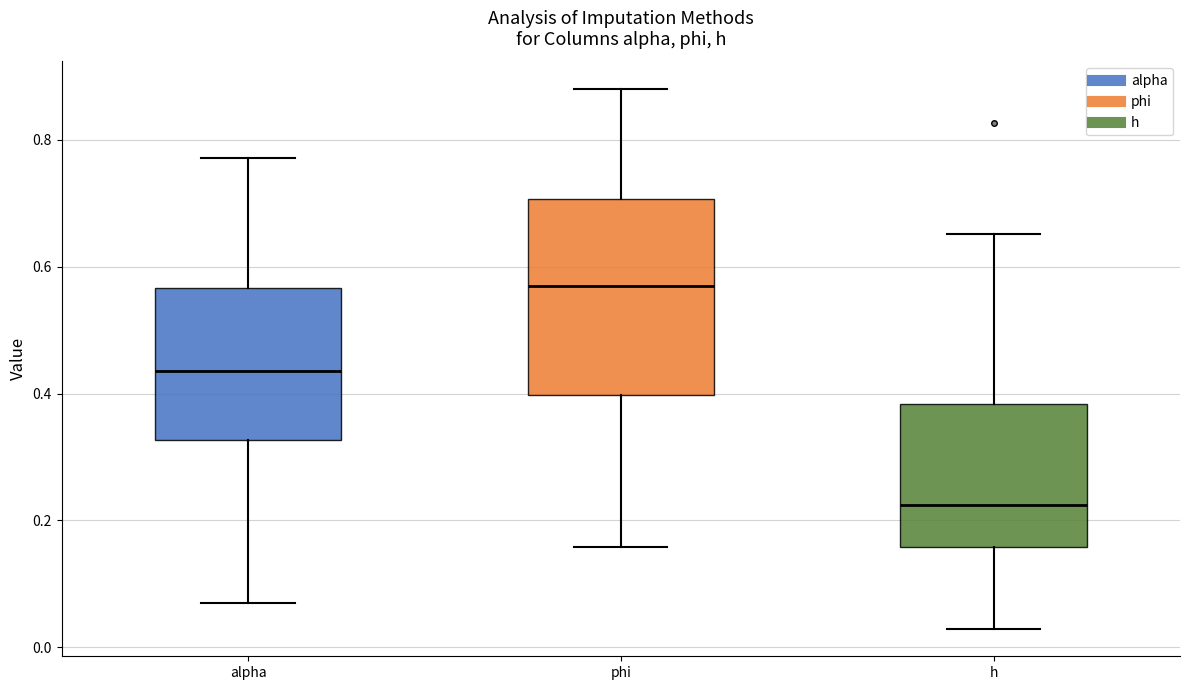

Reading left to right, transcribe this box plot: for each box, give where its median line is, the range the box spans, and where its two whiskers end, as read against the y-axis. The values are not printed on the chart, so give them approximately, as read against the axis.

alpha: median 0.44, box 0.32 to 0.56, whiskers 0.06 to 0.78
phi: median 0.56, box 0.40 to 0.70, whiskers 0.16 to 0.88
h: median 0.22, box 0.16 to 0.38, whiskers 0.02 to 0.66